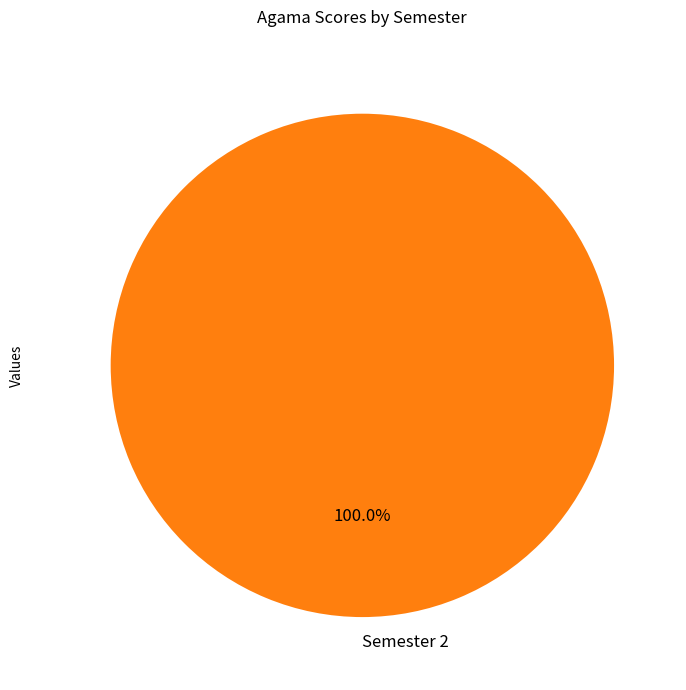

The Semester 2 slice represents 100% of the pie. True or false?

True